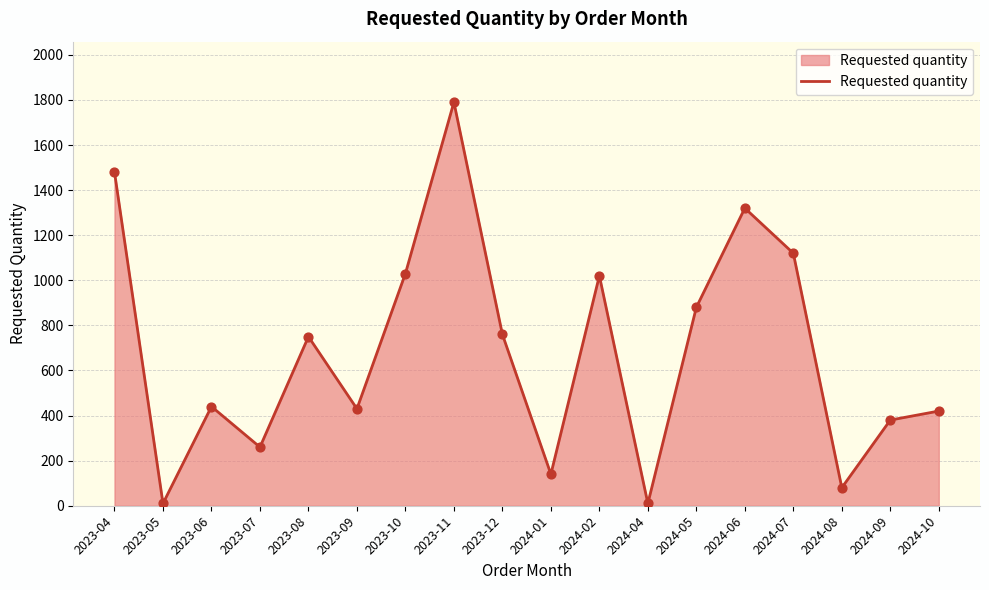

What is the change in value from 2024-02 to 2024-05?

-140